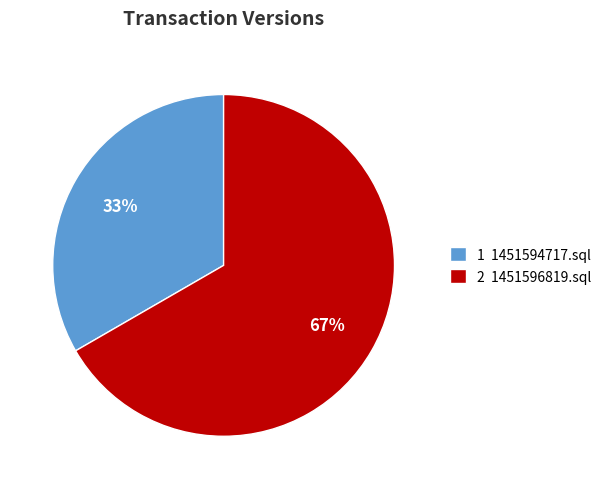

How many segments does this pie chart have?

2